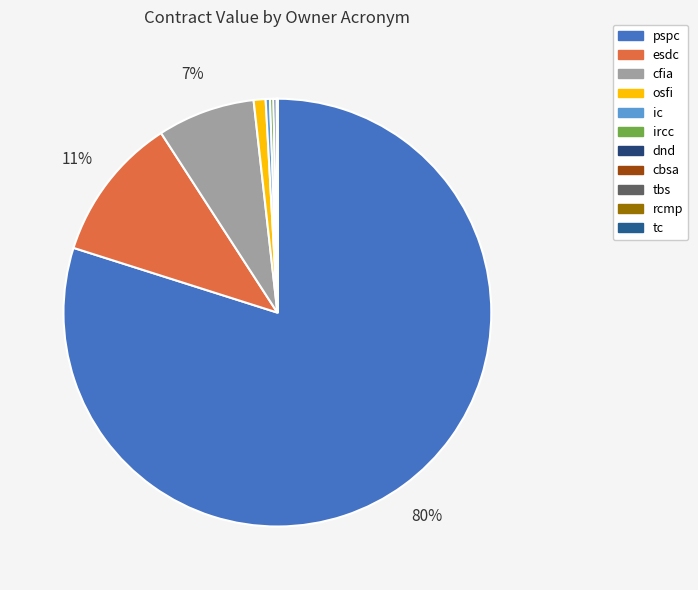

How many segments does this pie chart have?

11